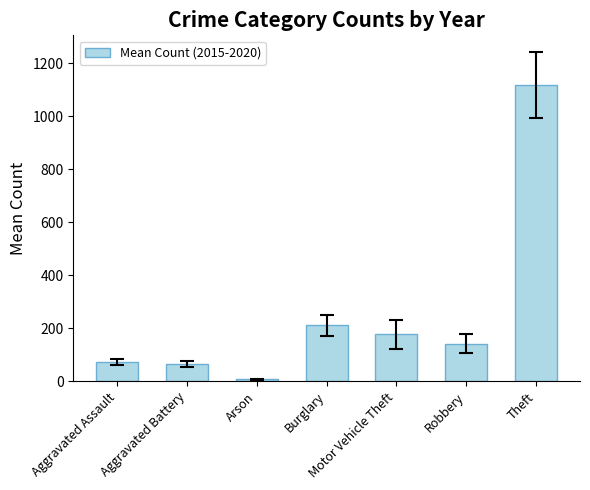

True or false: the data shows 1117.7 at Theft.

True